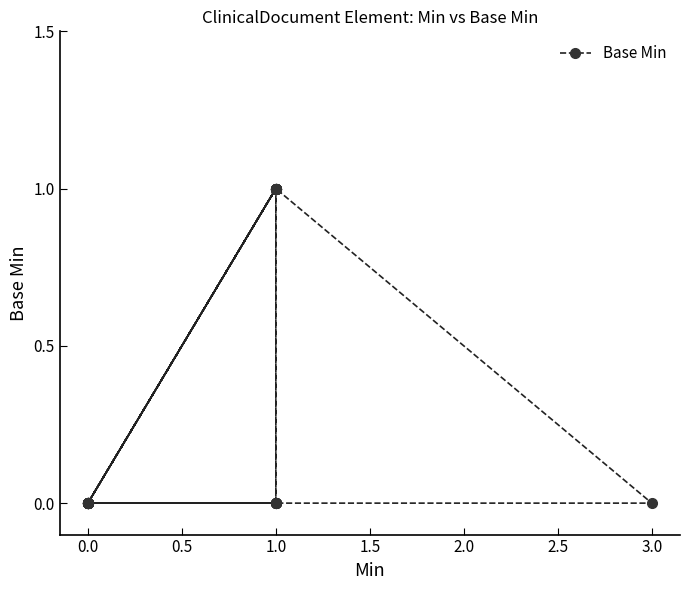

How many points are higher than both their immediate neighbors (excluding endpoints)?

1